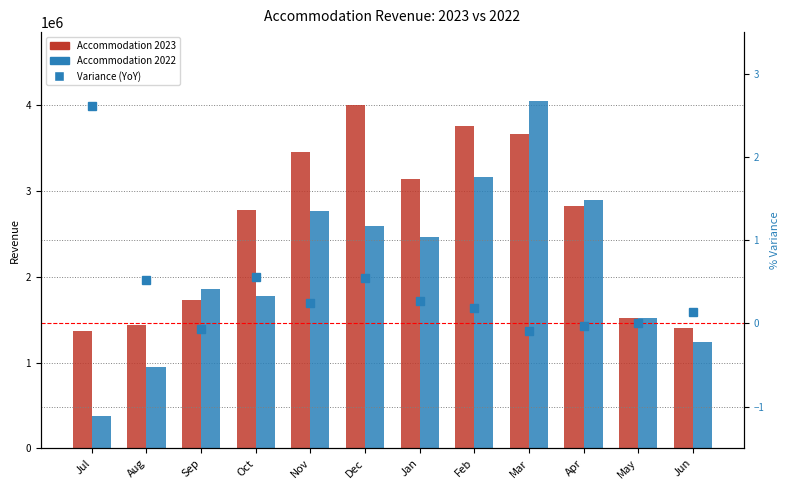

How many data points in Accommodation 2023 are less than 2822092?

6